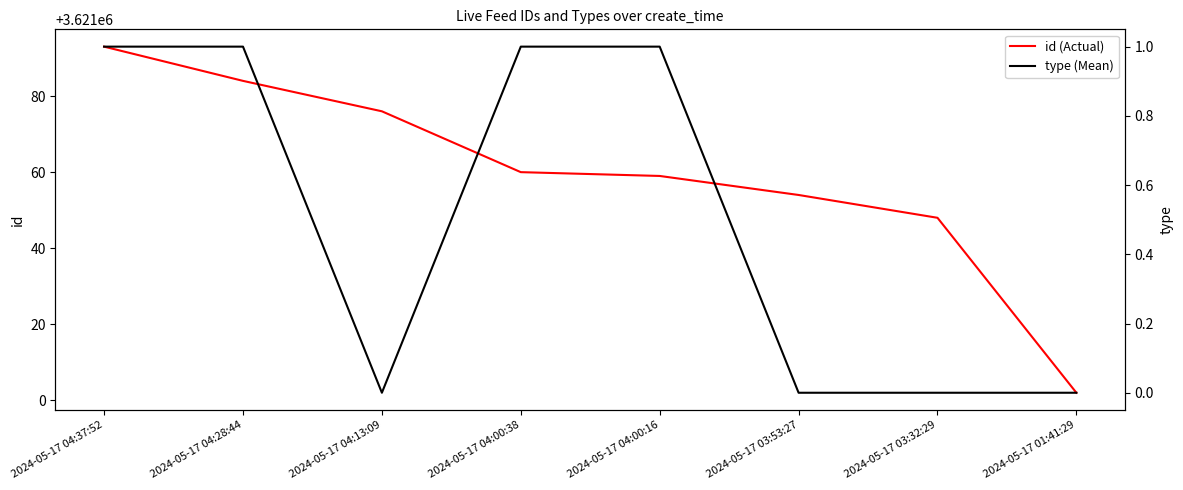

Is it true that id (Actual) equals 3621048 at 2024-05-17 03:32:29?

True